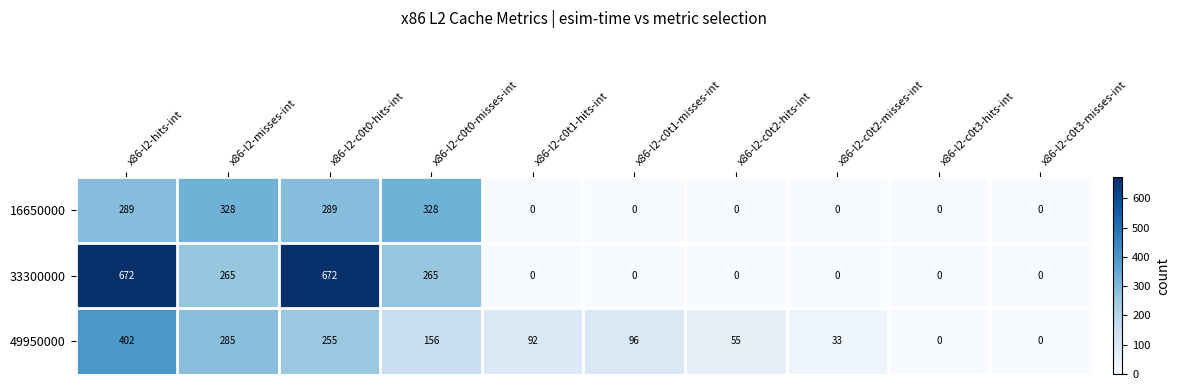

Which series has the largest range (max minus min)?

33300000